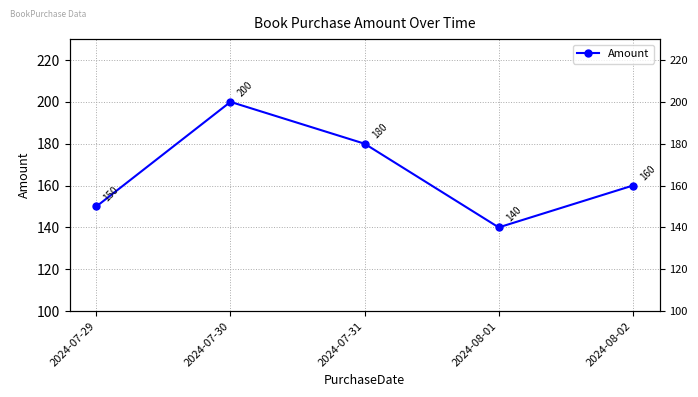

Rank the categories by value from lowest to highest.

2024-08-01, 2024-07-29, 2024-08-02, 2024-07-31, 2024-07-30